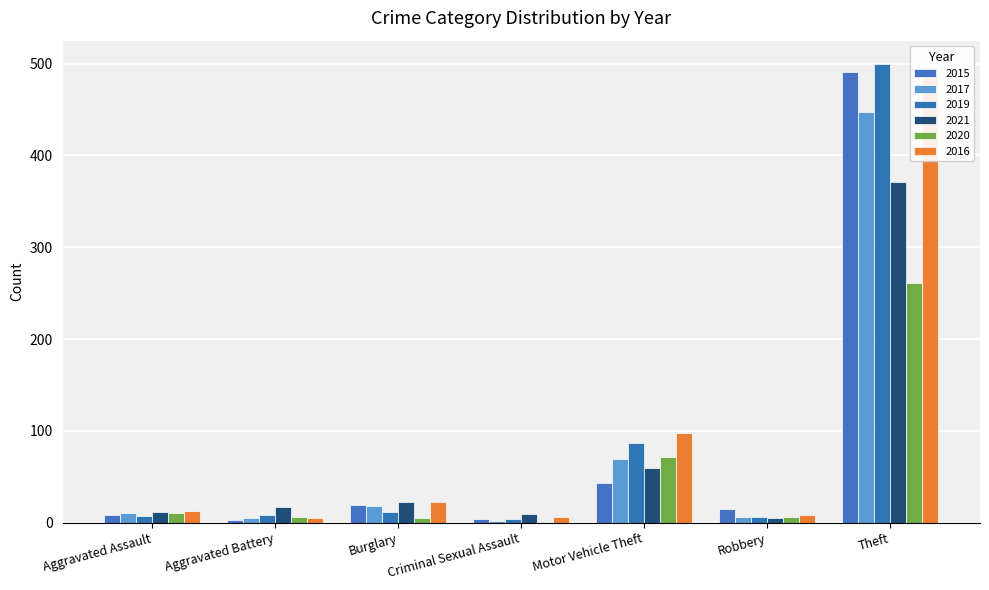

Reading left to right, list all the values displayed in this chart.

2015: 8	3	19	4	43	15	491
2017: 10	5	18	2	69	6	447
2019: 7	8	12	4	87	6	500
2021: 12	17	23	9	60	5	371
2020: 11	6	5	1	71	6	261
2016: 13	5	22	6	98	8	489